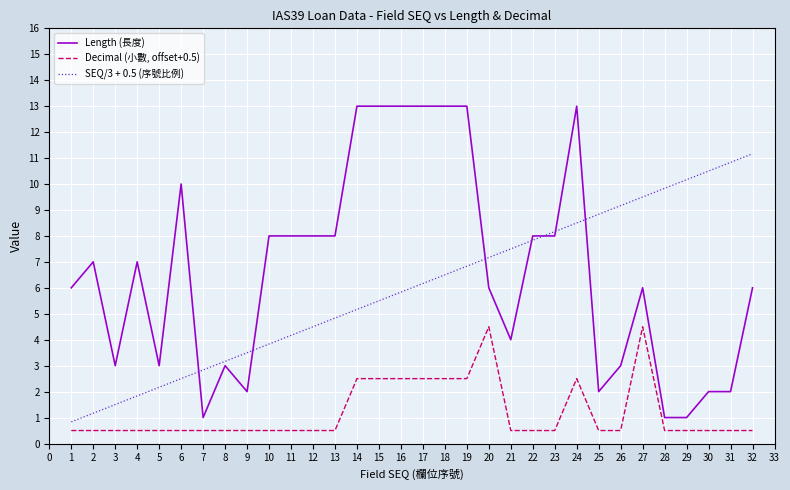

What are all the series names shown in the legend?

Length (長度), Decimal (小數, offset+0.5), SEQ/3 + 0.5 (序號比例)